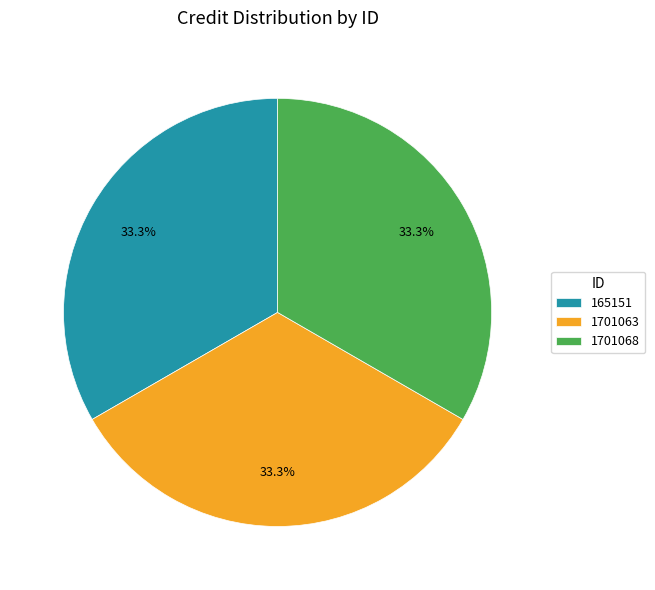

Is there a majority slice in this chart?

No